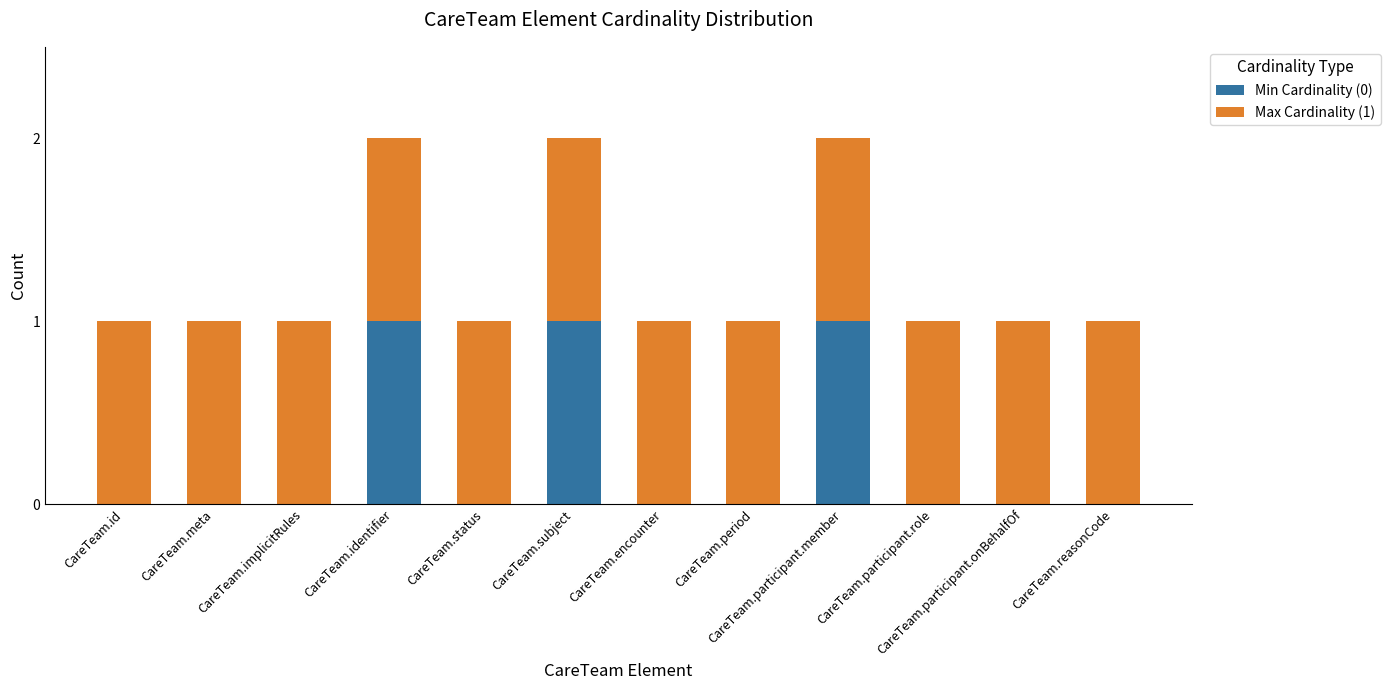

The value of Min Cardinality (0) at CareTeam.participant.member is 0. True or false?

False